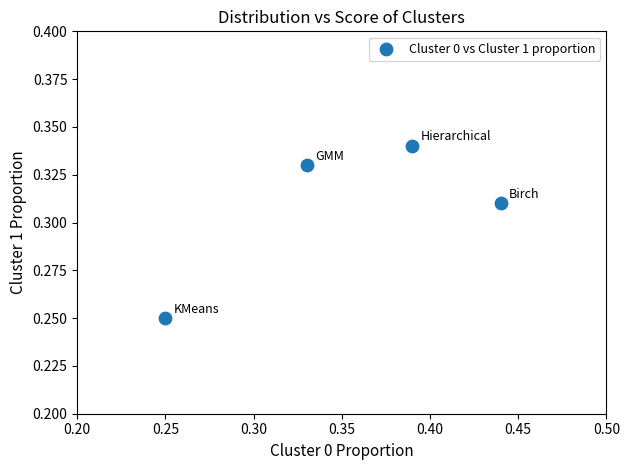

What is the average X value?

0.4